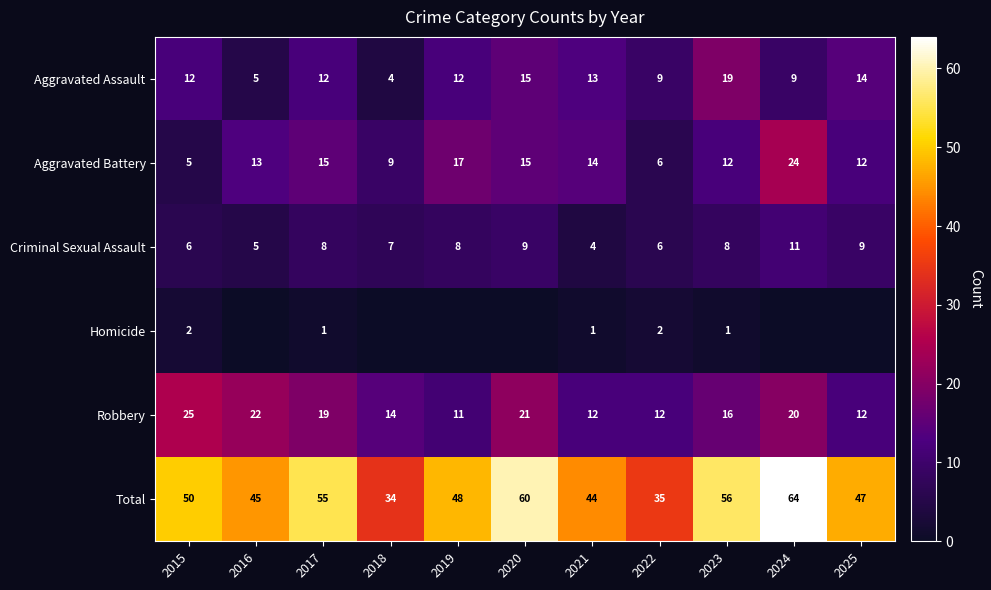

The value of Criminal Sexual Assault at 2020 is 9. True or false?

True